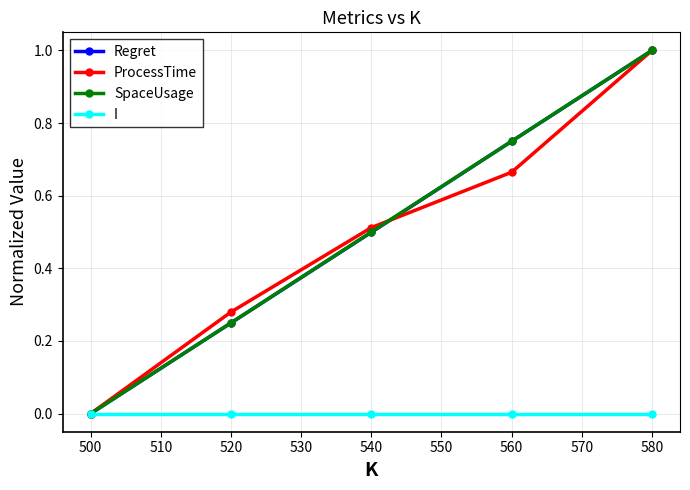

List the labels in order of ProcessTime value, smallest first.

500, 520, 540, 560, 580